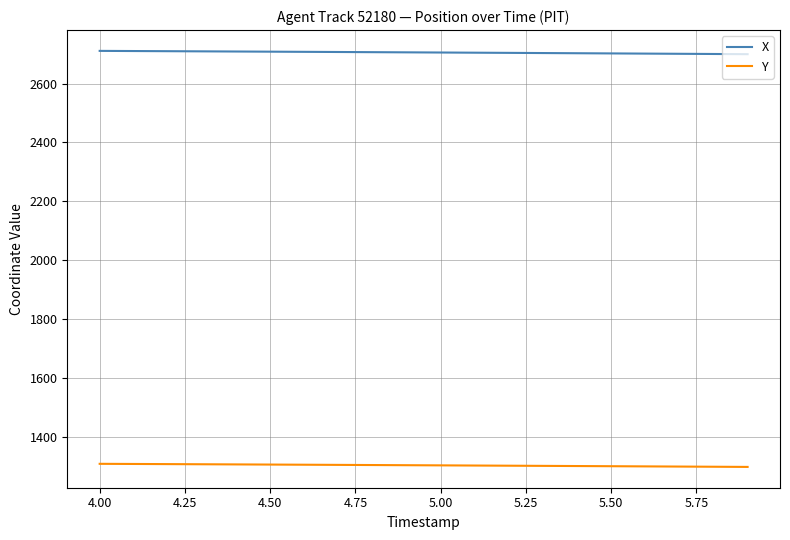

Which series has the largest total across all categories?

X